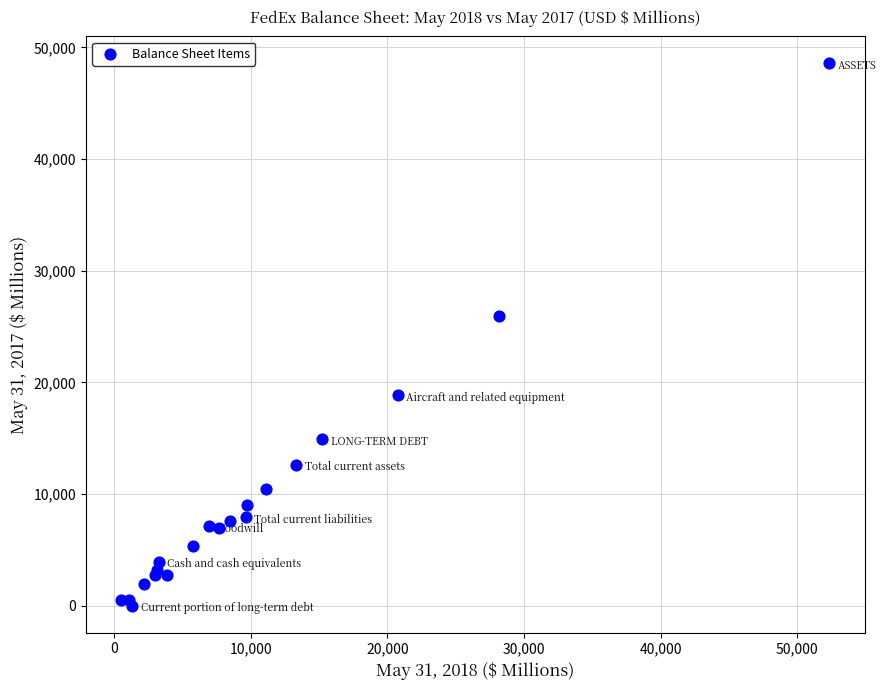

What Y value in the scatter plot is closest to 24287?

25981